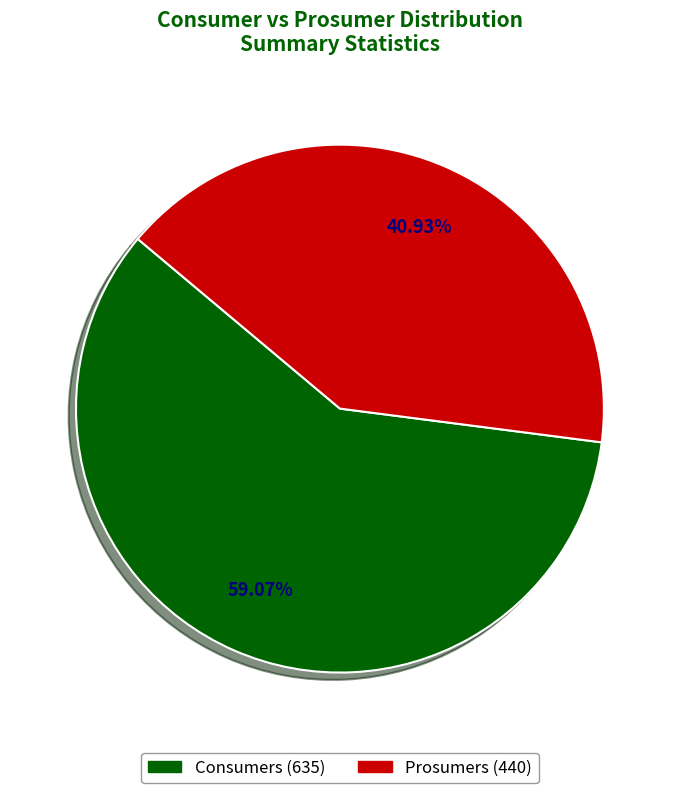

To the nearest percent, what percentage of the pie is Consumers?

59%